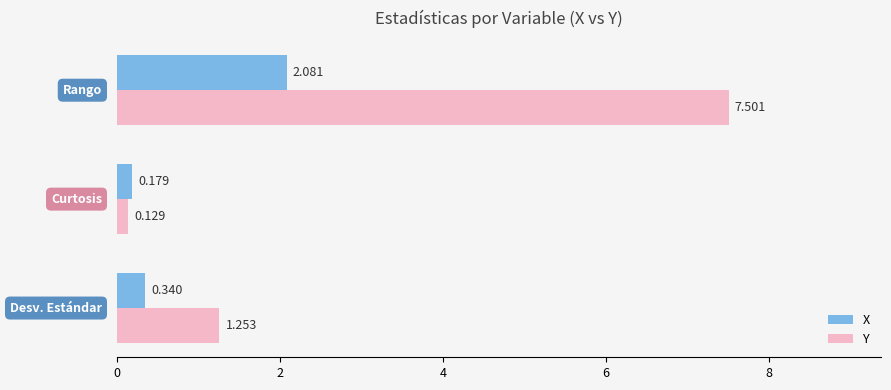

Which series has the largest range (max minus min)?

Y